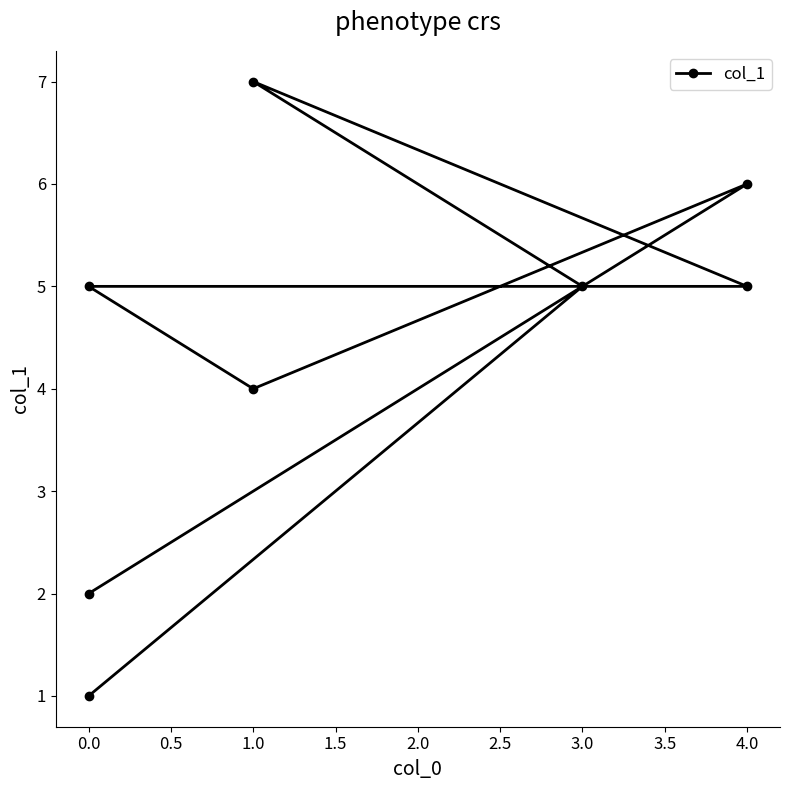

Is this an area chart (filled region under the line)?

No